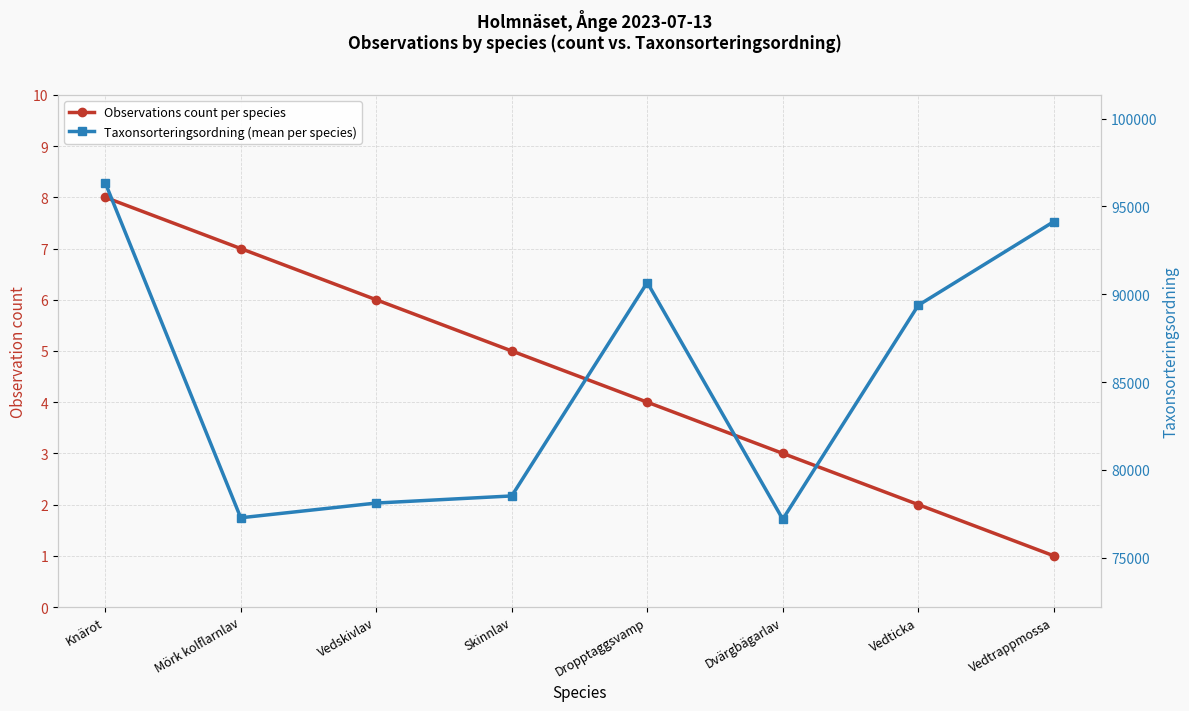

What is the value of the Taxonsorteringsordning (mean per species) point at the 5th from the left?

90666